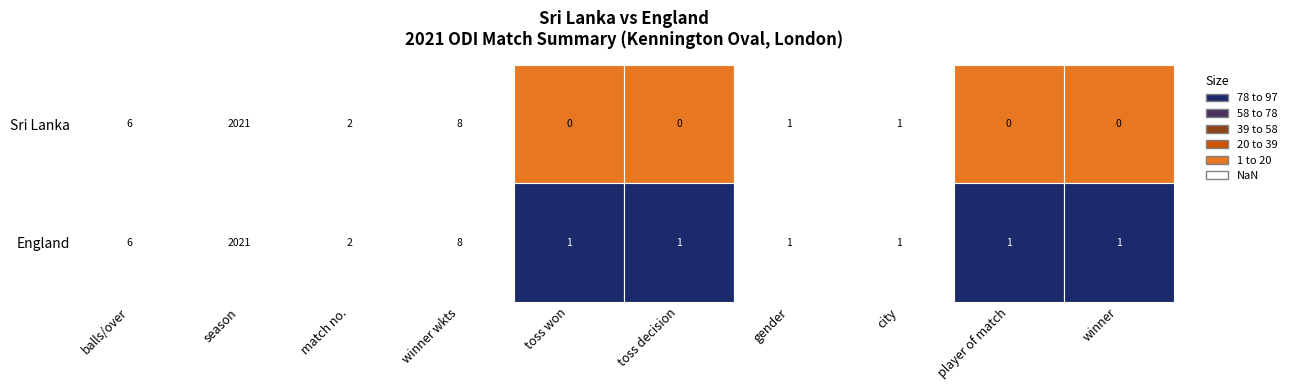

Reading left to right, extract all data points from this chart.

Sri Lanka: 0=6	1=2021	2=2	3=8	4=0	5=0	6=1	7=1	8=0	9=0
England: 0=6	1=2021	2=2	3=8	4=1	5=1	6=1	7=1	8=1	9=1